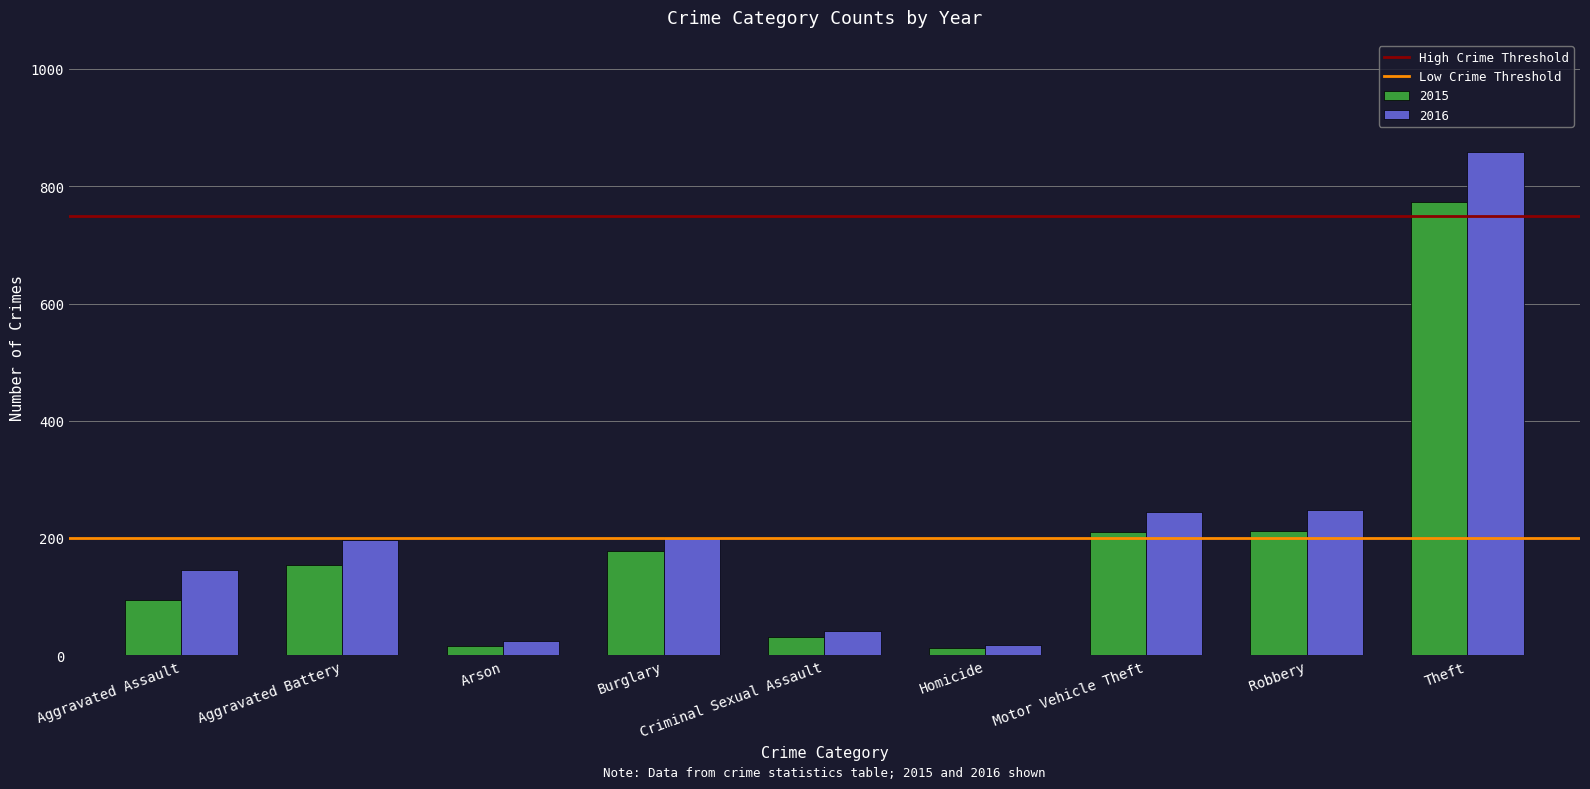

List the series in order of their peak value, lowest first.

2015, 2016